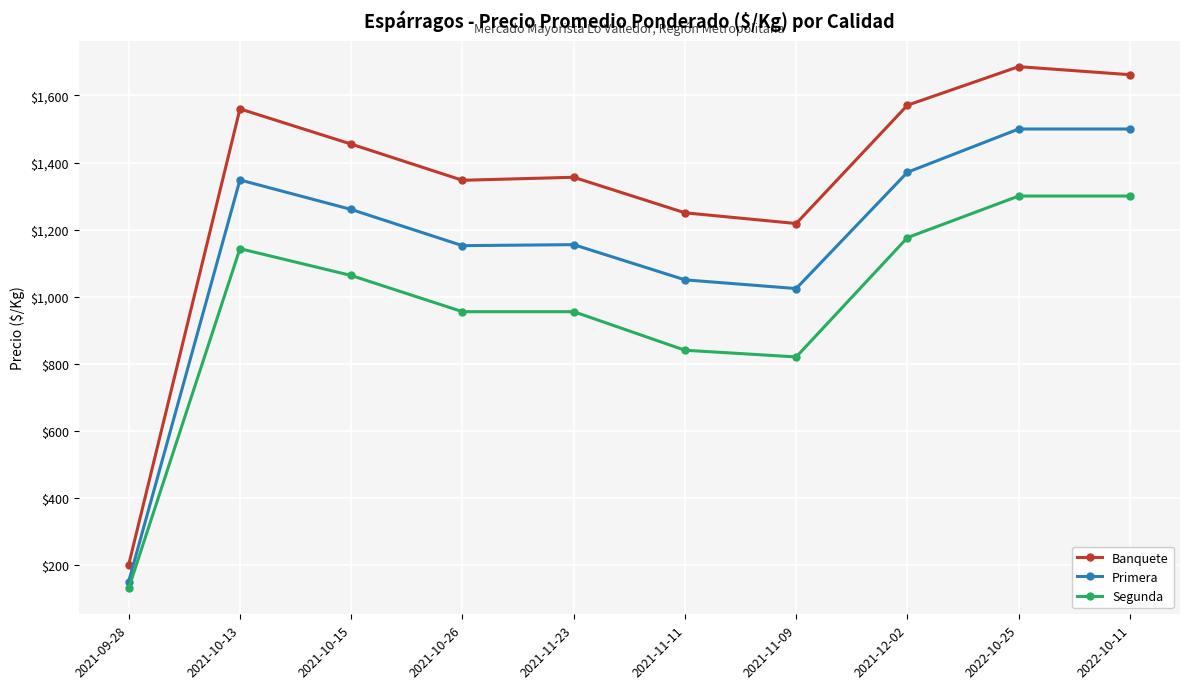

Which series has the largest range (max minus min)?

Banquete